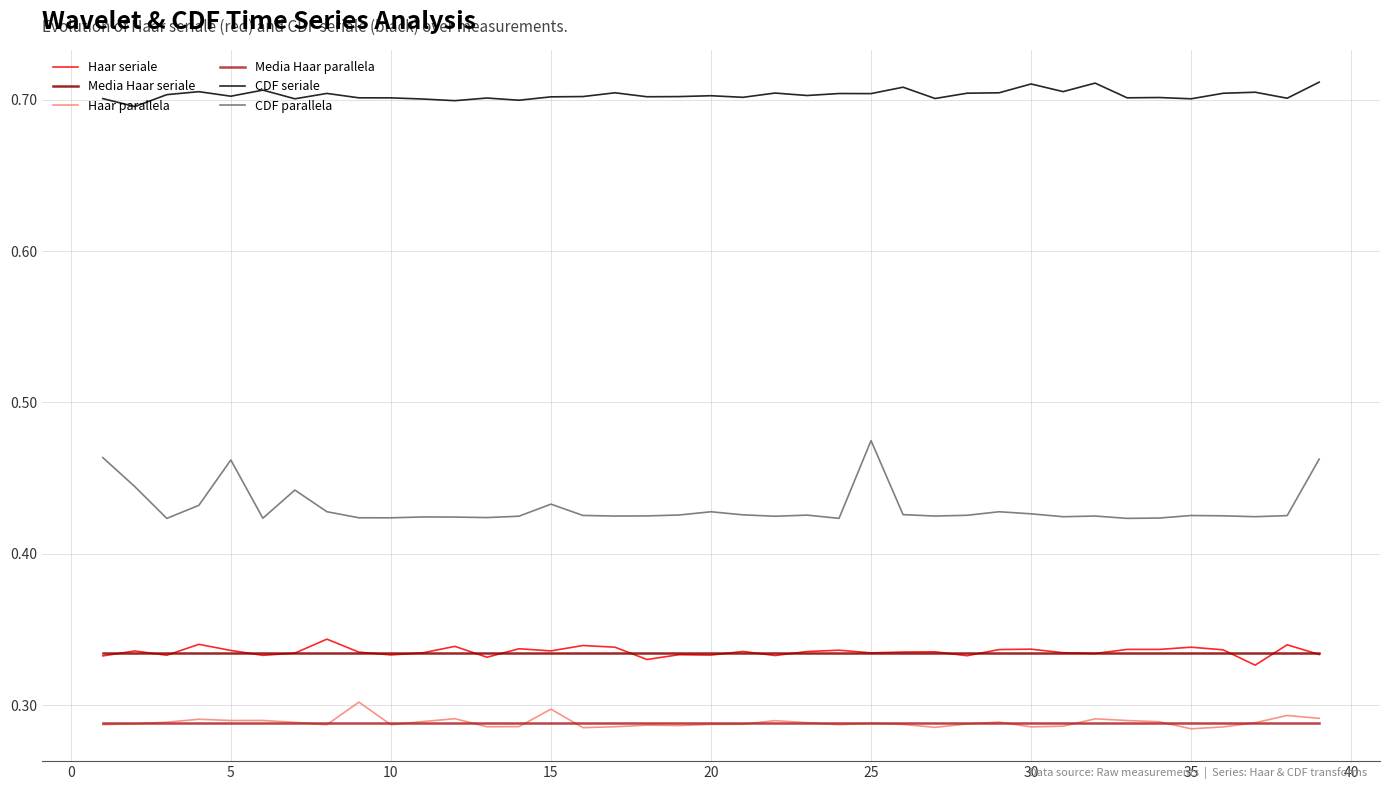

Which series has the largest range (max minus min)?

CDF parallela